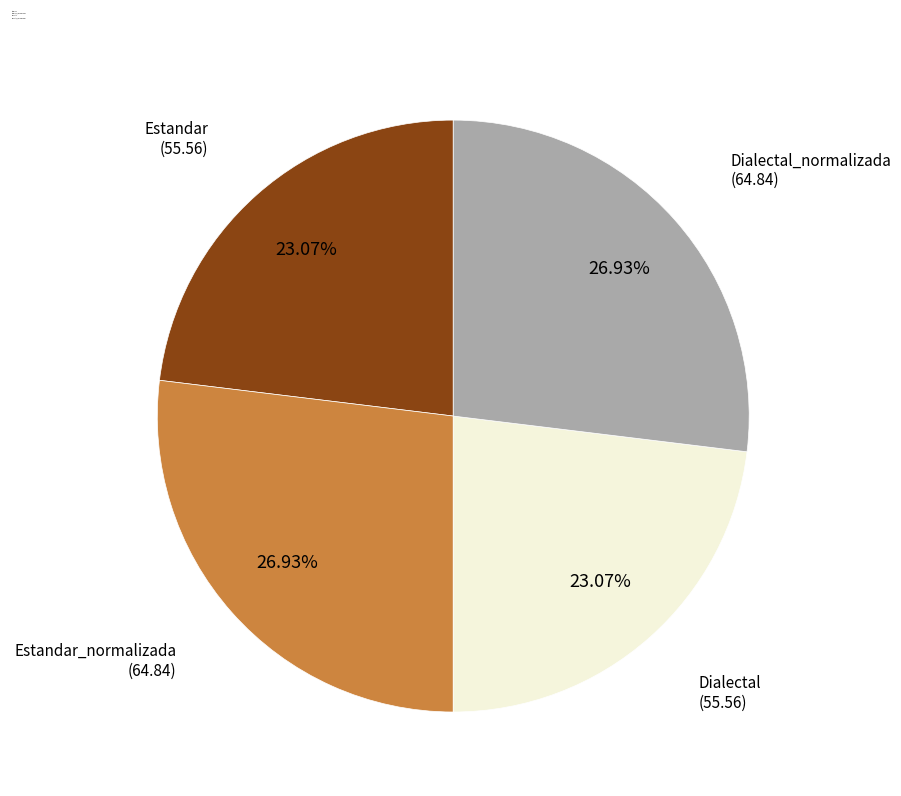

To the nearest percent, what is the average slice percentage?

25%